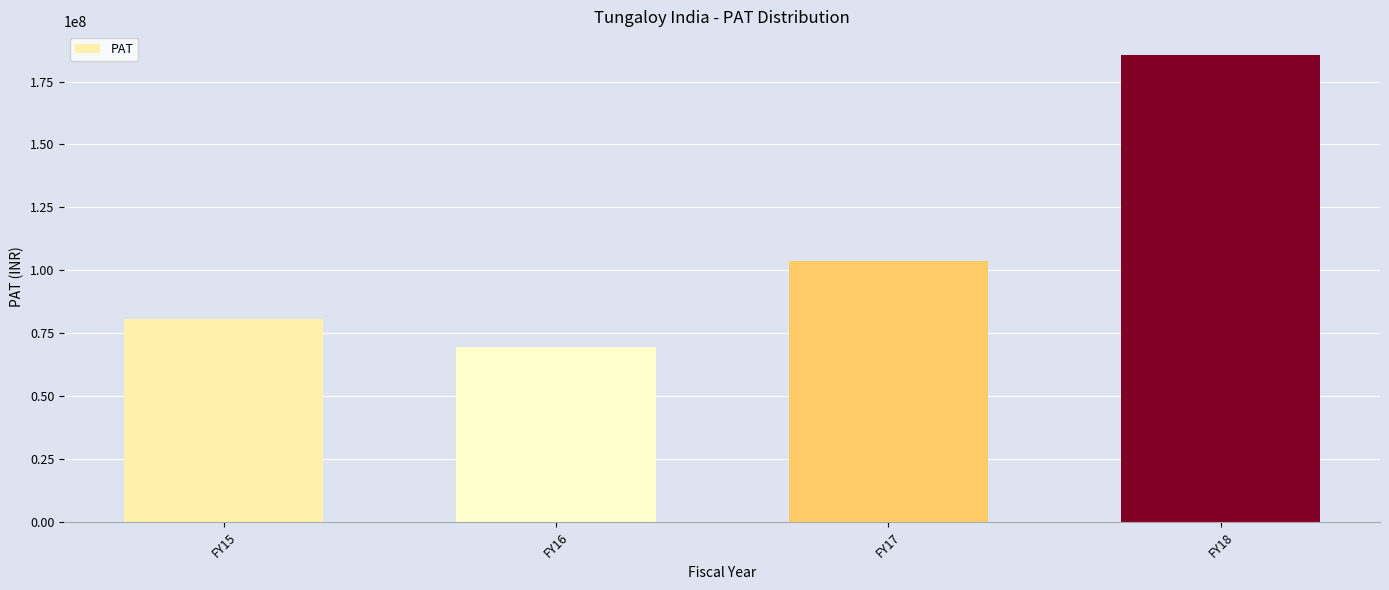

Reading left to right, extract all data points from this chart.

80837948	69731216	103698182	185656350